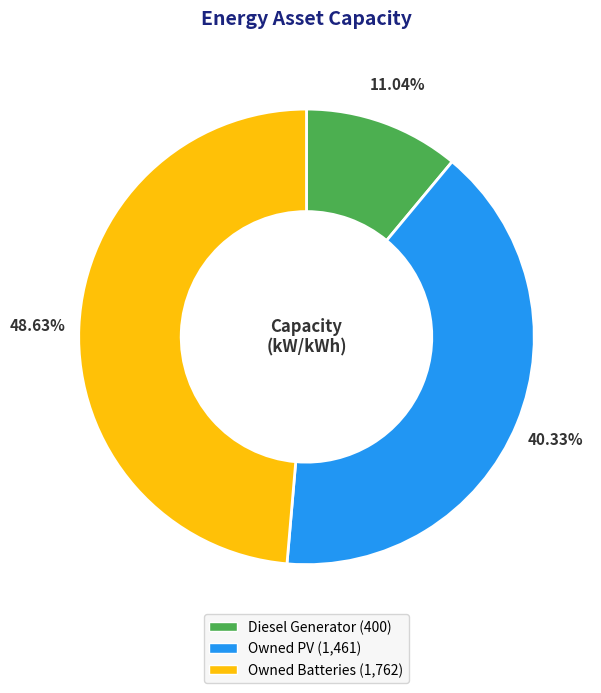

How much of the chart is everything except Owned PV?

59.7%